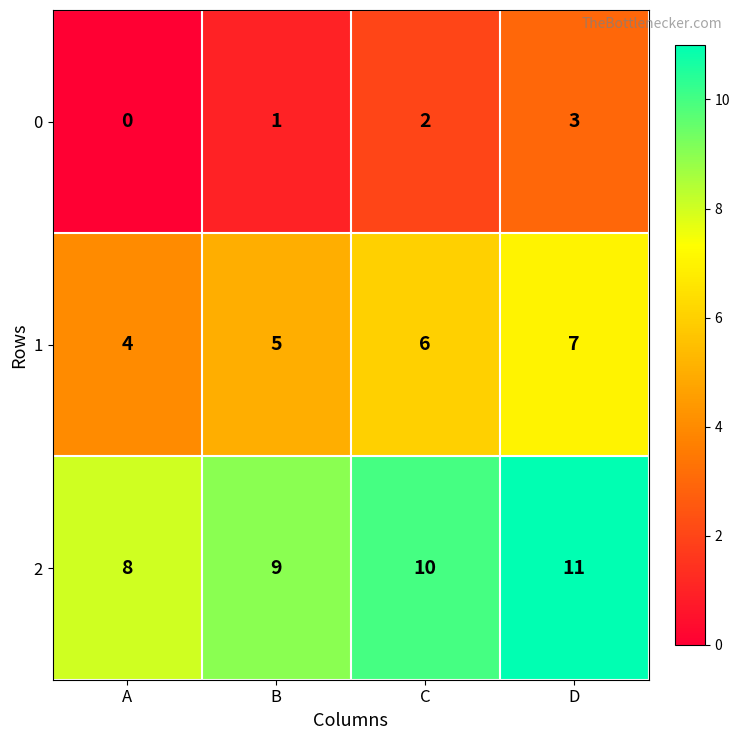

Reading left to right, transcribe all the data shown in this chart.

0: A=0	B=1	C=2	D=3
1: A=4	B=5	C=6	D=7
2: A=8	B=9	C=10	D=11